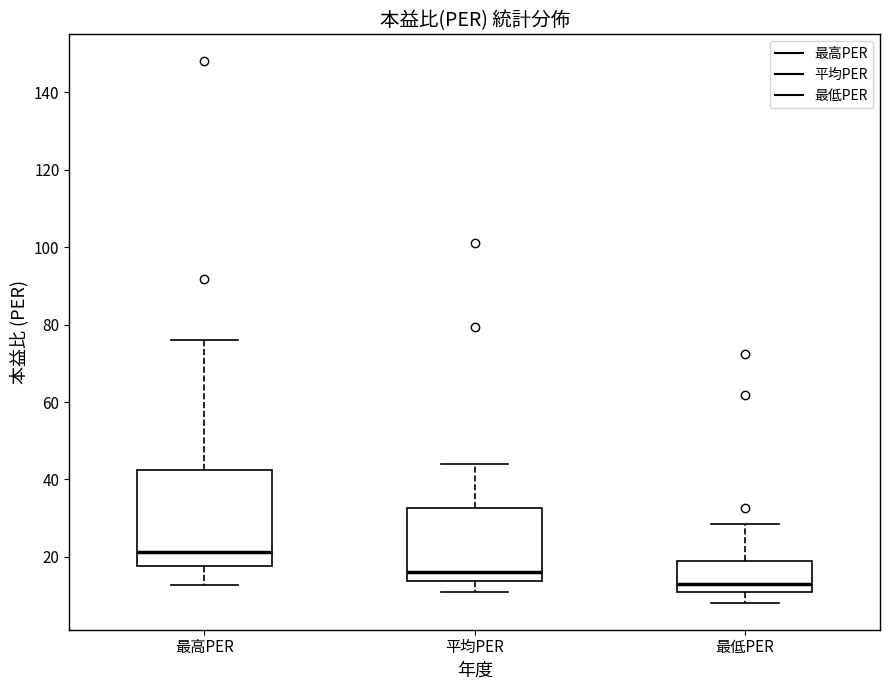

Reading left to right, read every box against the y-axis: the position of its median line, the range the box covers, and the ends of its whiskers. The values are not printed on the chart, so give them approximately, as read against the axis.

最高PER: median 22, box 18 to 42, whiskers 12 to 76
平均PER: median 16, box 14 to 32, whiskers 12 to 44
最低PER: median 12 (just above the box's lower edge), box 12 to 18, whiskers 8 to 28